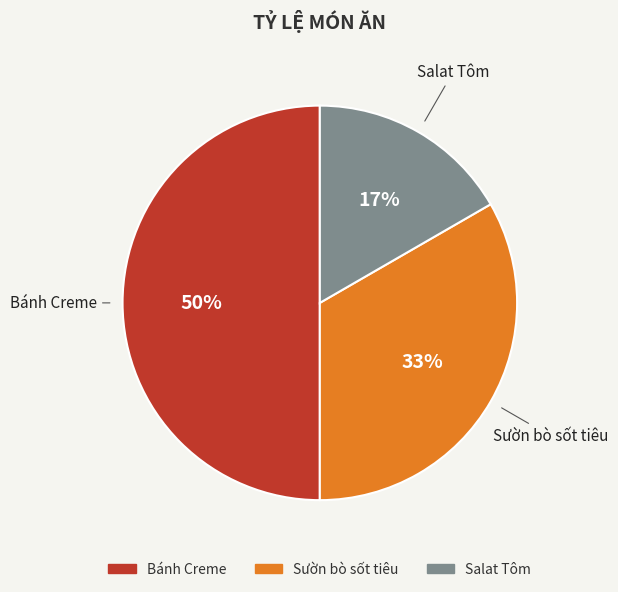

How many segments does this pie chart have?

3